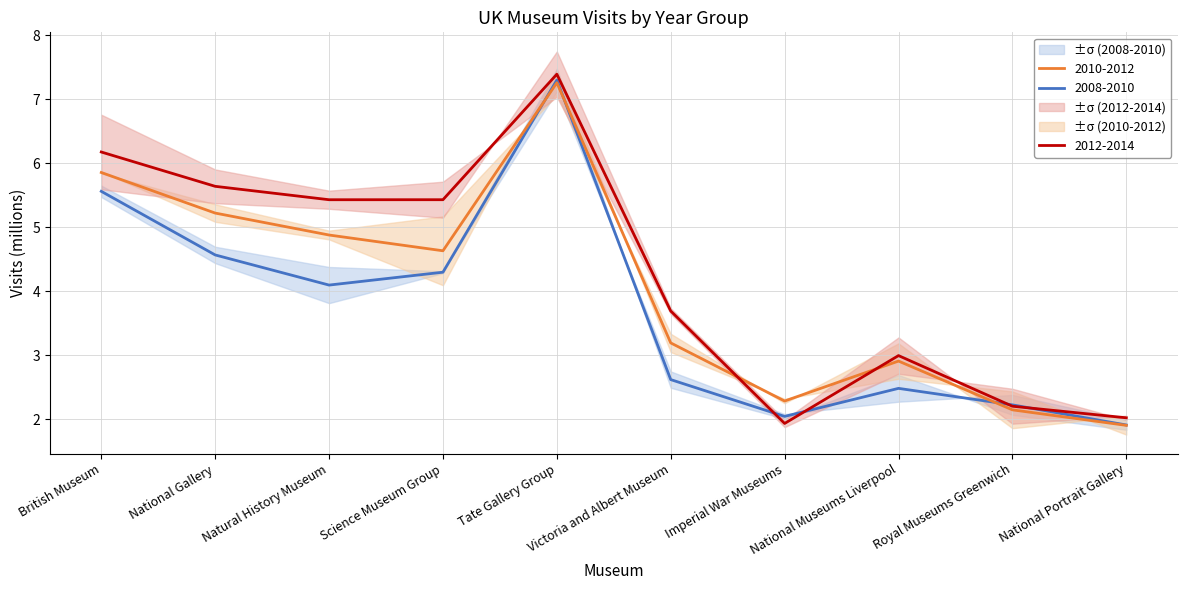

What is the minimum value for 2010-2012?

1.9